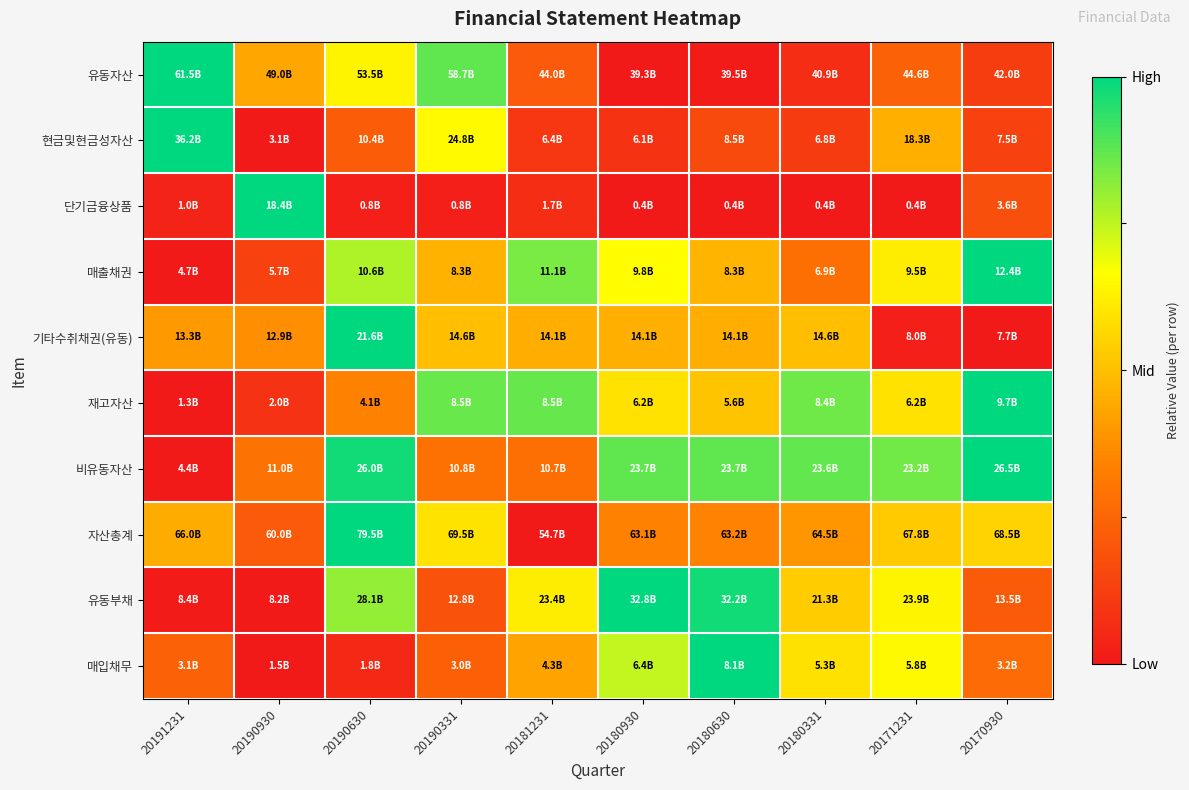

How many series are shown in this chart?

10